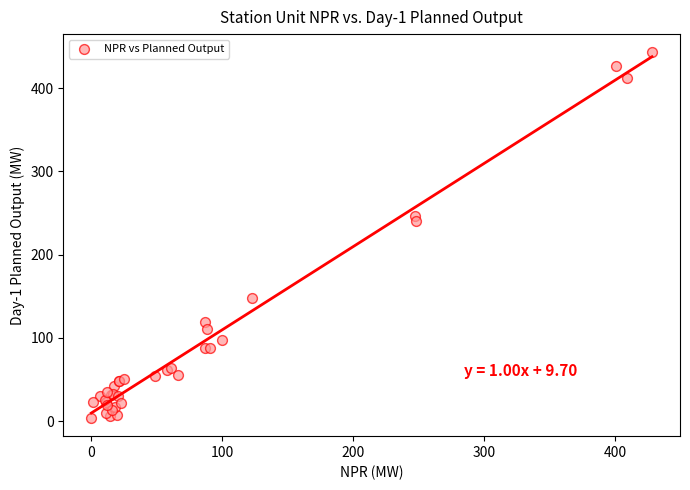

What Y value in the scatter plot is closest to 223?

240.8